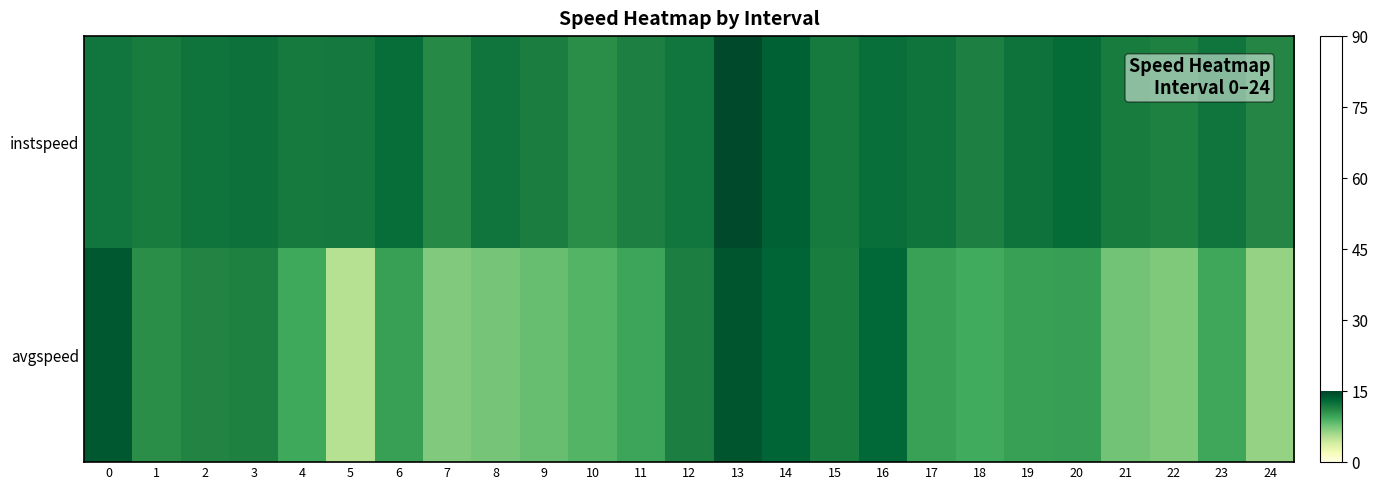

Between 14 and 19, which series saw the biggest shift?

avgspeed